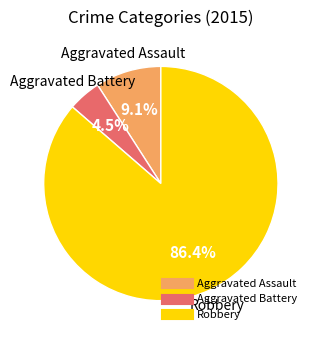

To the nearest percent, what is the difference between the Robbery and Aggravated Assault slice percentages?

77%